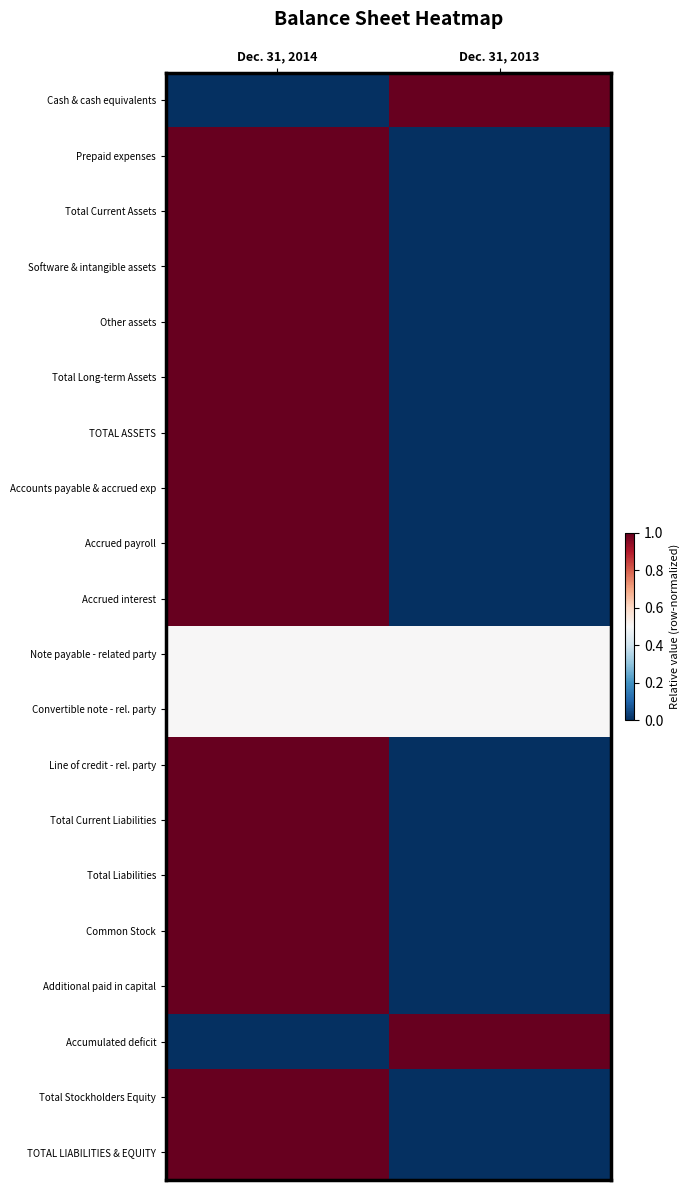

Reading left to right, transcribe all the data shown in this chart.

Cash & cash equivalents: Dec. 31, 2014=0.0	Dec. 31, 2013=1.0
Prepaid expenses: Dec. 31, 2014=1.0	Dec. 31, 2013=0.0
Total Current Assets: Dec. 31, 2014=1.0	Dec. 31, 2013=0.0
Software & intangible assets: Dec. 31, 2014=1.0	Dec. 31, 2013=0.0
Other assets: Dec. 31, 2014=1.0	Dec. 31, 2013=0.0
Total Long-term Assets: Dec. 31, 2014=1.0	Dec. 31, 2013=0.0
TOTAL ASSETS: Dec. 31, 2014=1.0	Dec. 31, 2013=0.0
Accounts payable & accrued exp: Dec. 31, 2014=1.0	Dec. 31, 2013=0.0
Accrued payroll: Dec. 31, 2014=1.0	Dec. 31, 2013=0.0
Accrued interest: Dec. 31, 2014=1.0	Dec. 31, 2013=0.0
Note payable - related party: Dec. 31, 2014=0.5	Dec. 31, 2013=0.5
Convertible note - rel. party: Dec. 31, 2014=0.5	Dec. 31, 2013=0.5
Line of credit - rel. party: Dec. 31, 2014=1.0	Dec. 31, 2013=0.0
Total Current Liabilities: Dec. 31, 2014=1.0	Dec. 31, 2013=0.0
Total Liabilities: Dec. 31, 2014=1.0	Dec. 31, 2013=0.0
Common Stock: Dec. 31, 2014=1.0	Dec. 31, 2013=0.0
Additional paid in capital: Dec. 31, 2014=1.0	Dec. 31, 2013=0.0
Accumulated deficit: Dec. 31, 2014=0.0	Dec. 31, 2013=1.0
Total Stockholders Equity: Dec. 31, 2014=1.0	Dec. 31, 2013=0.0
TOTAL LIABILITIES & EQUITY: Dec. 31, 2014=1.0	Dec. 31, 2013=0.0